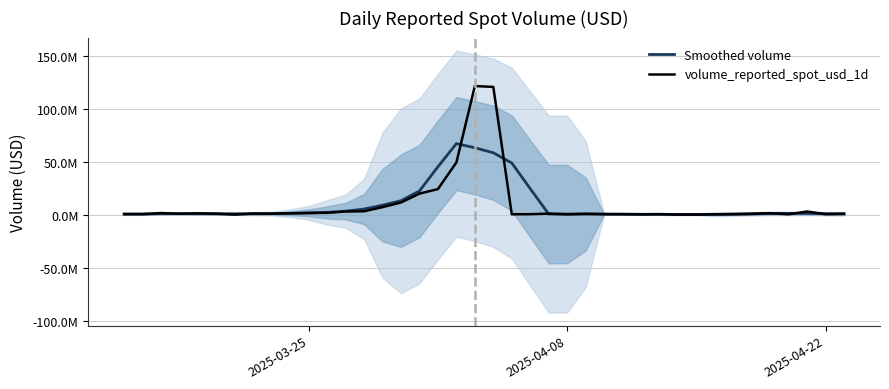

What is the greatest value displayed?

121931461.5